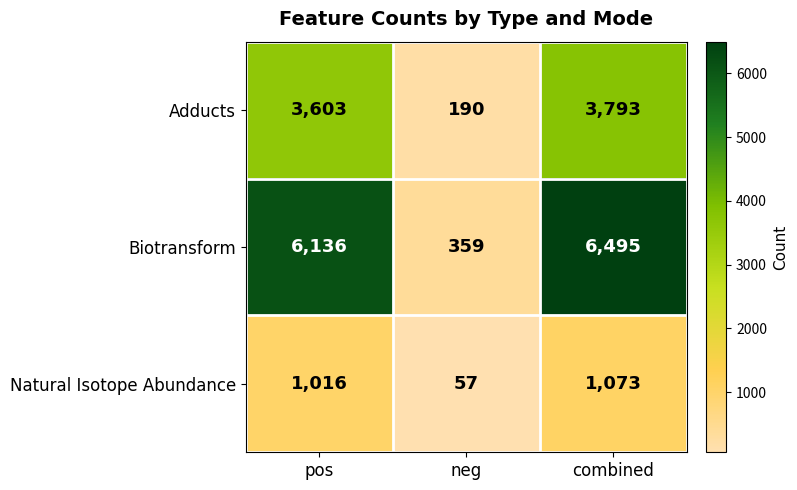

At how many categories does at least one series exceed 891?

2